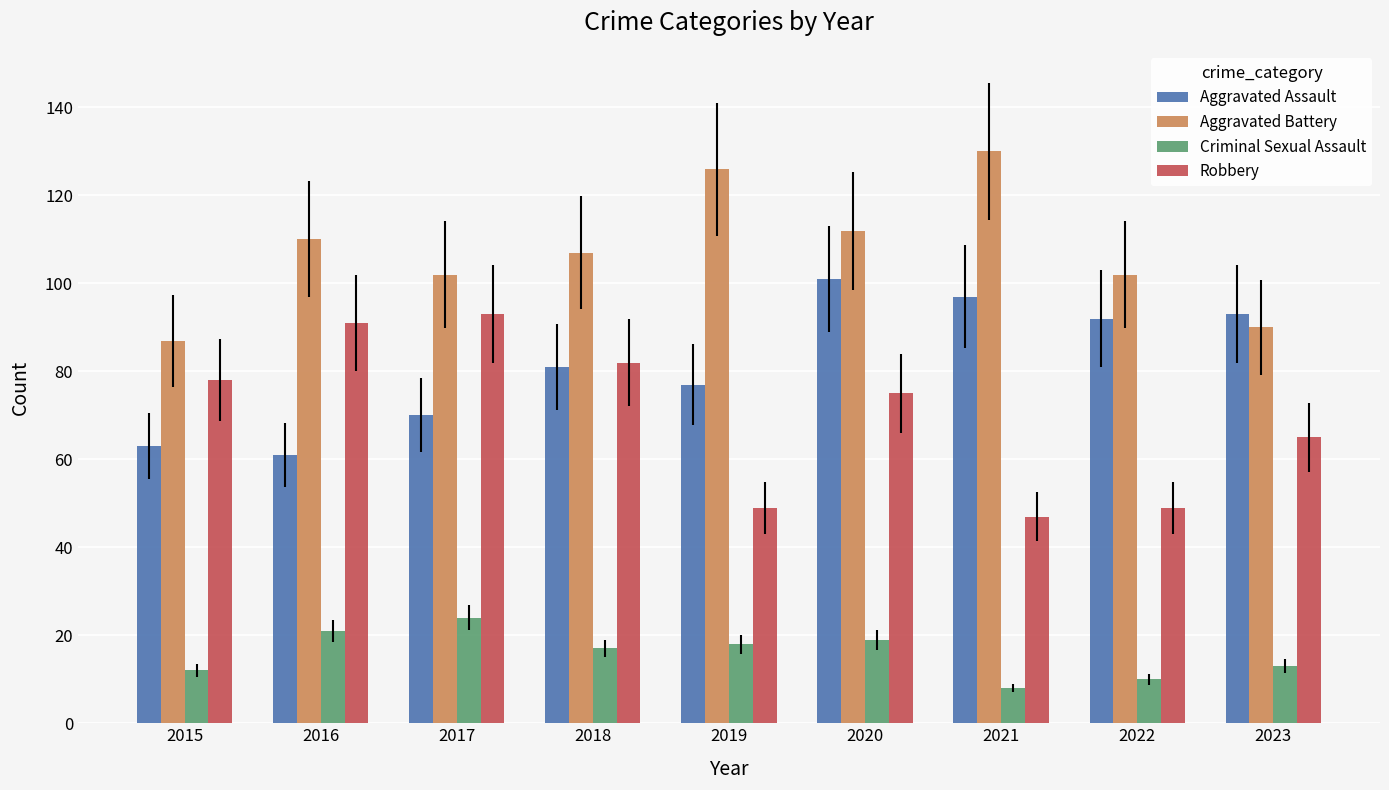

Read the Robbery value at 2022.

49